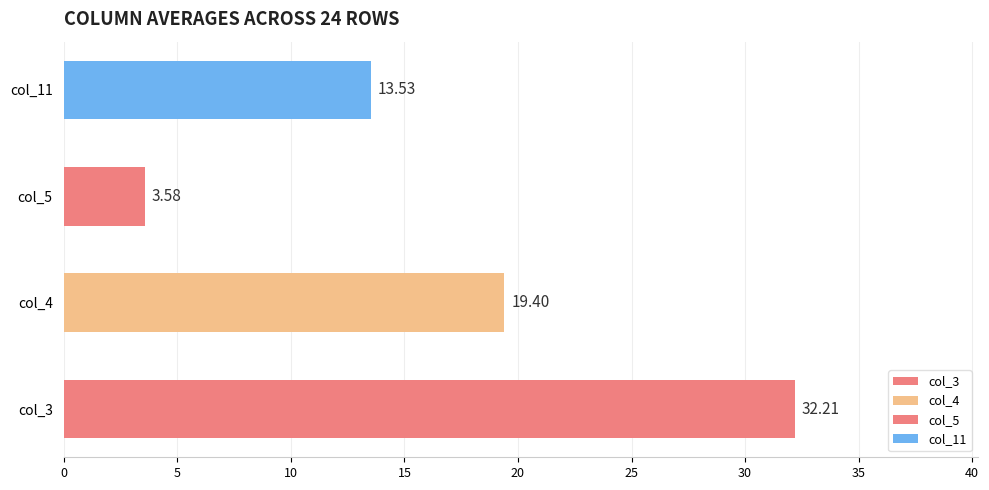

Count the number of categories in the chart.

4